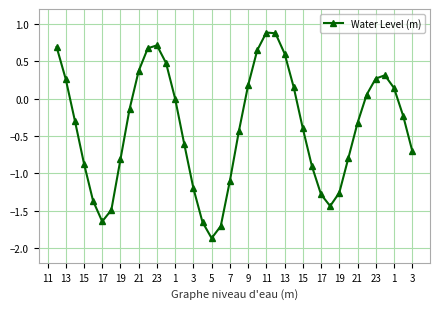

What is the minimum value shown in the chart?

-1.9